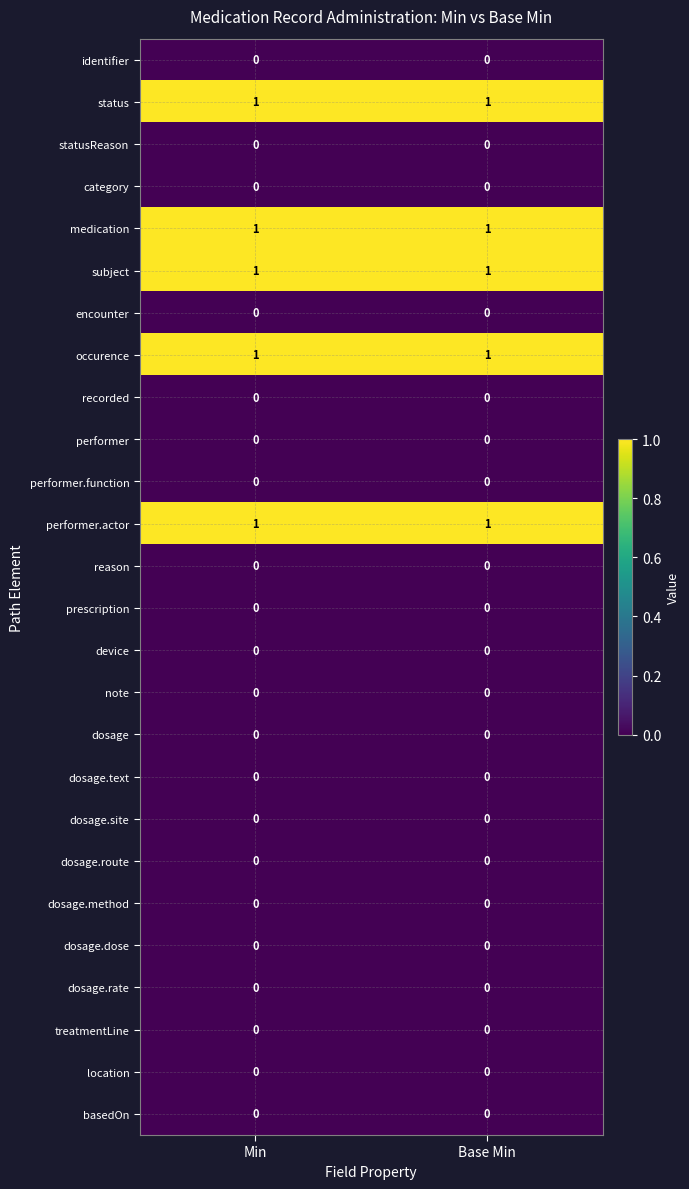

What is the total value across all series at Min?

5